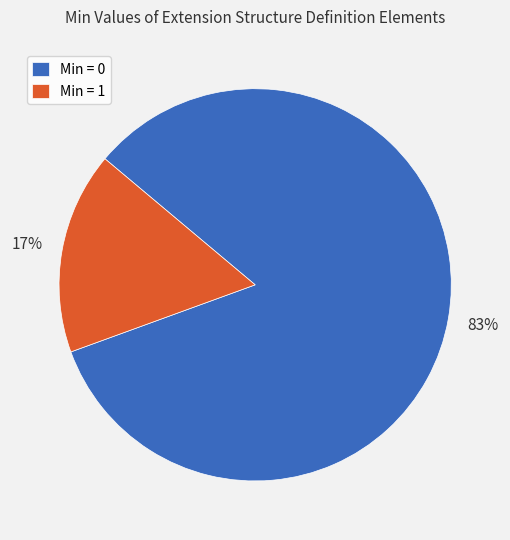

To the nearest percent, what is the combined percentage of Min = 0 and Min = 1?

100%